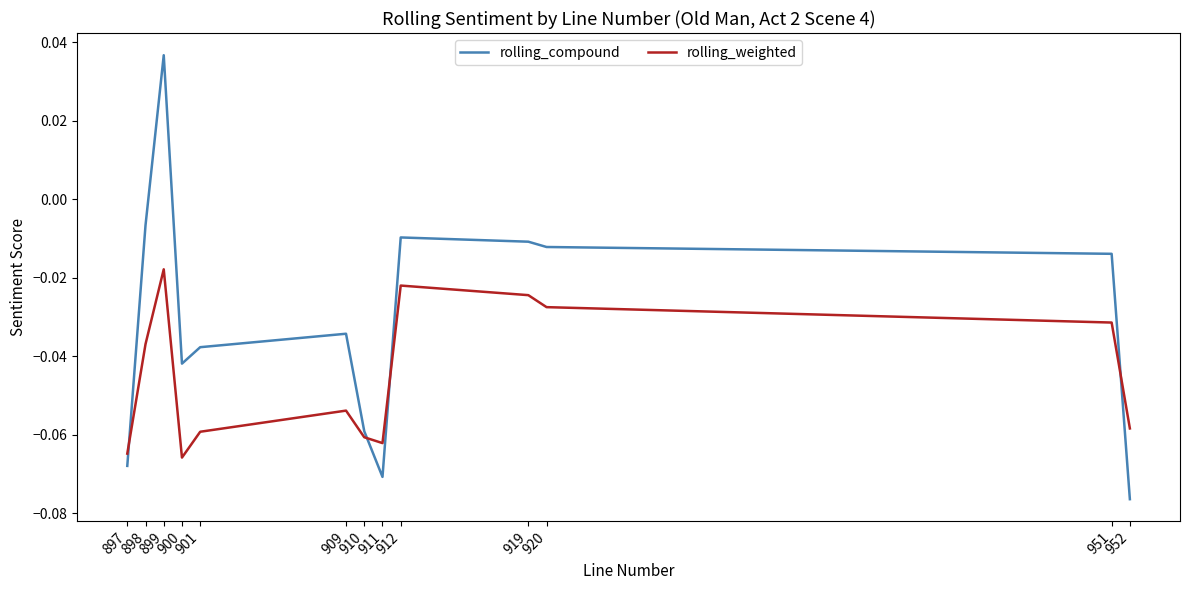

Which series has the widest spread of values?

rolling_compound